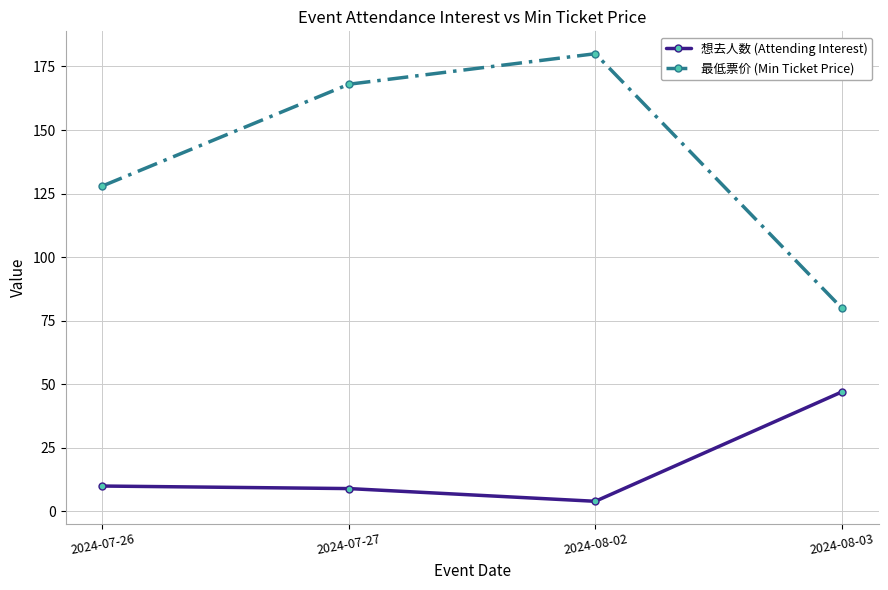

True or false: 最低票价 (Min Ticket Price) and 想去人数 (Attending Interest) intersect in this chart.

False